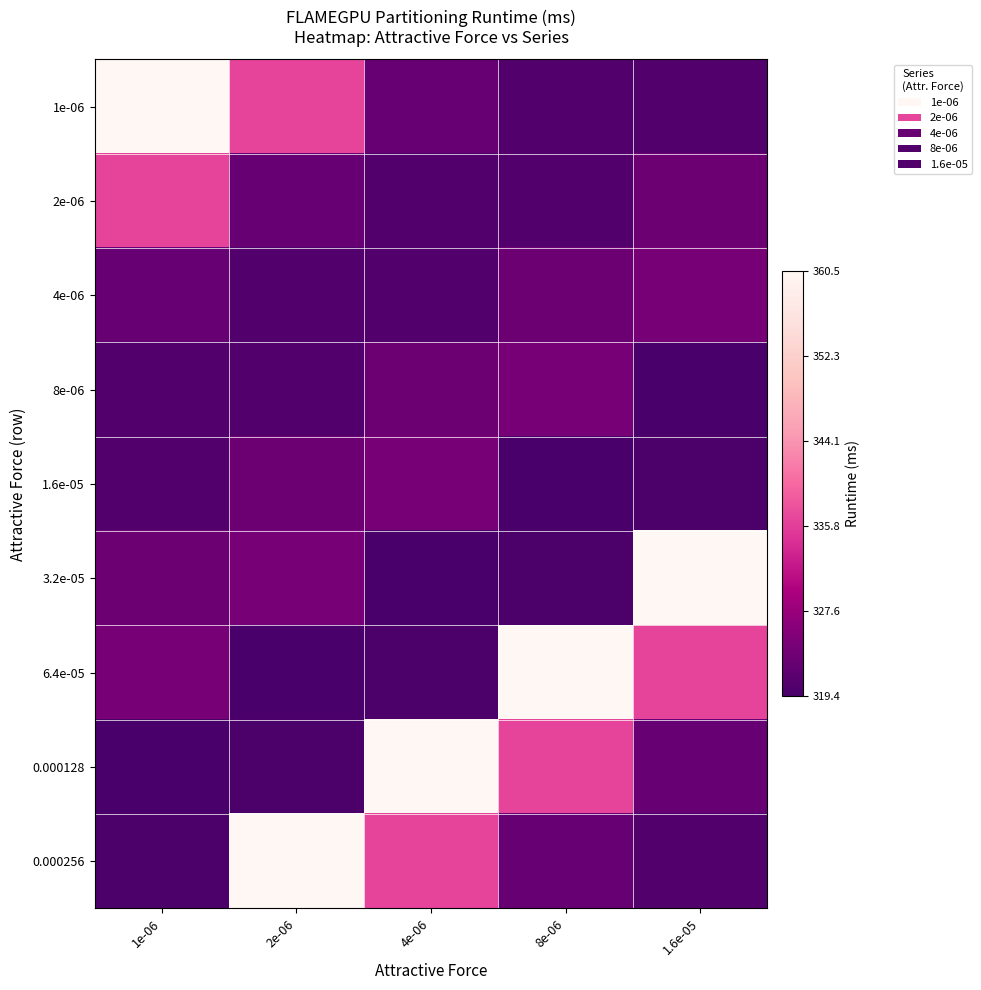

At 8e-06, list the series in order from largest to smallest.

6.4e-05, 0.000128, 8e-06, 4e-06, 0.000256, 1e-06, 2e-06, 3.2e-05, 1.6e-05